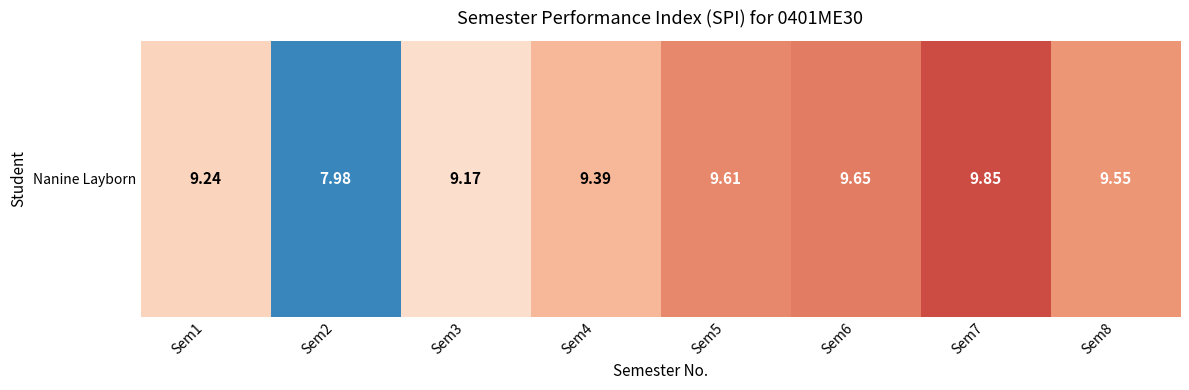

What is the sum of the values at Sem2 and Sem6?

17.6